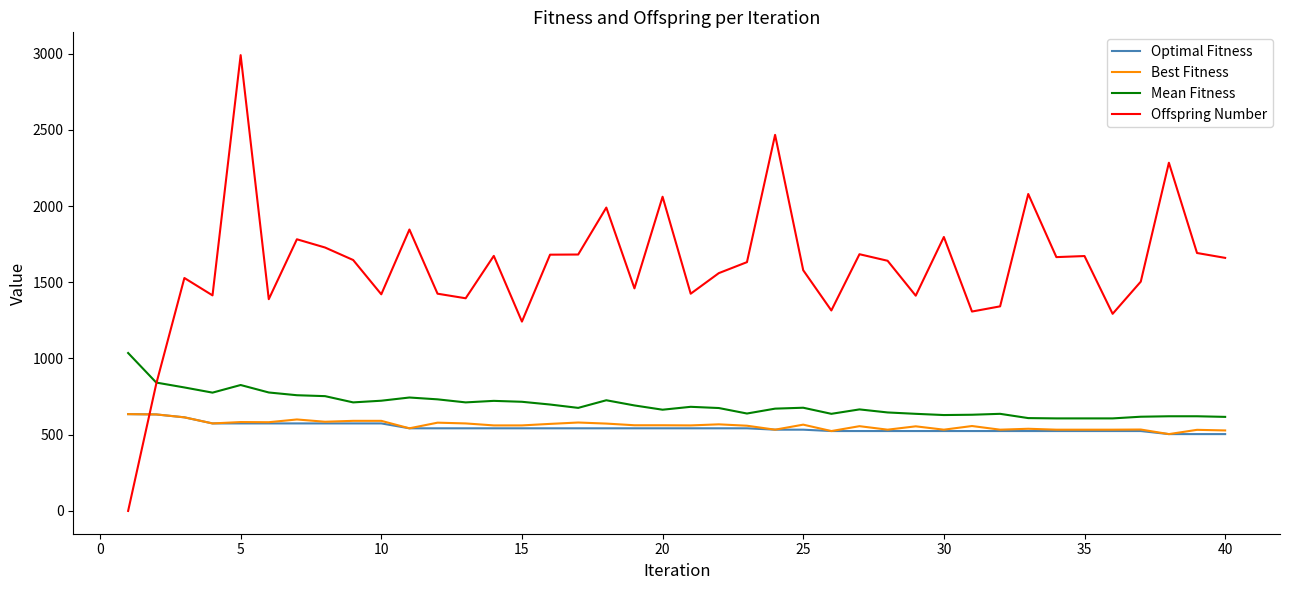

What is the sum of all Offspring Number values?

64198